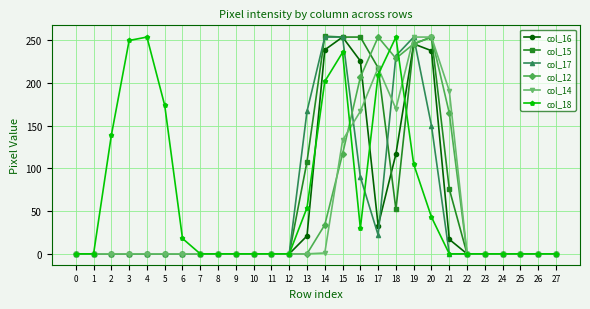

True or false: col_18 has more than 2 interior local peaks.

True